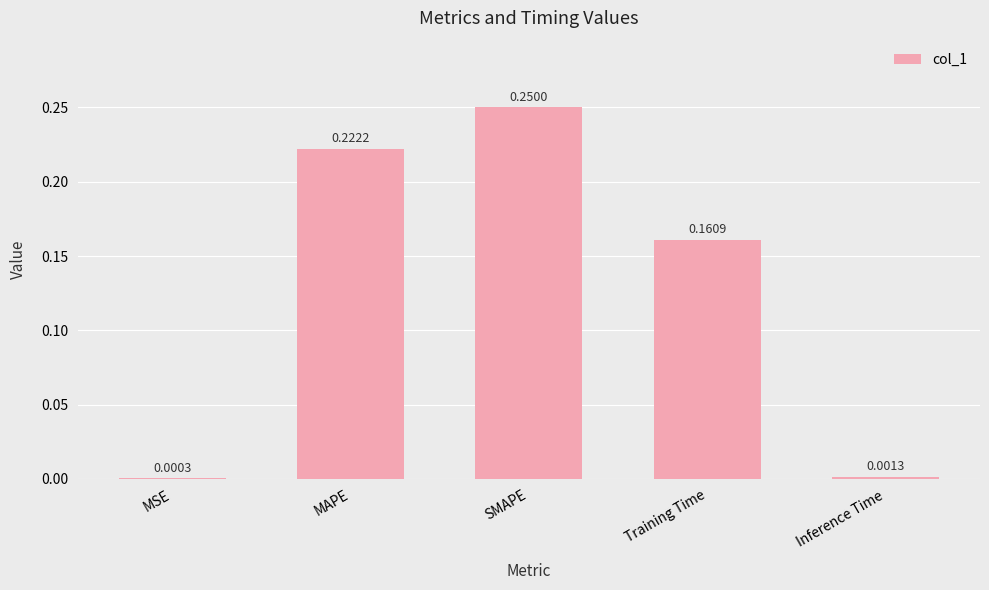

At which label is the value closest to 0?

MSE